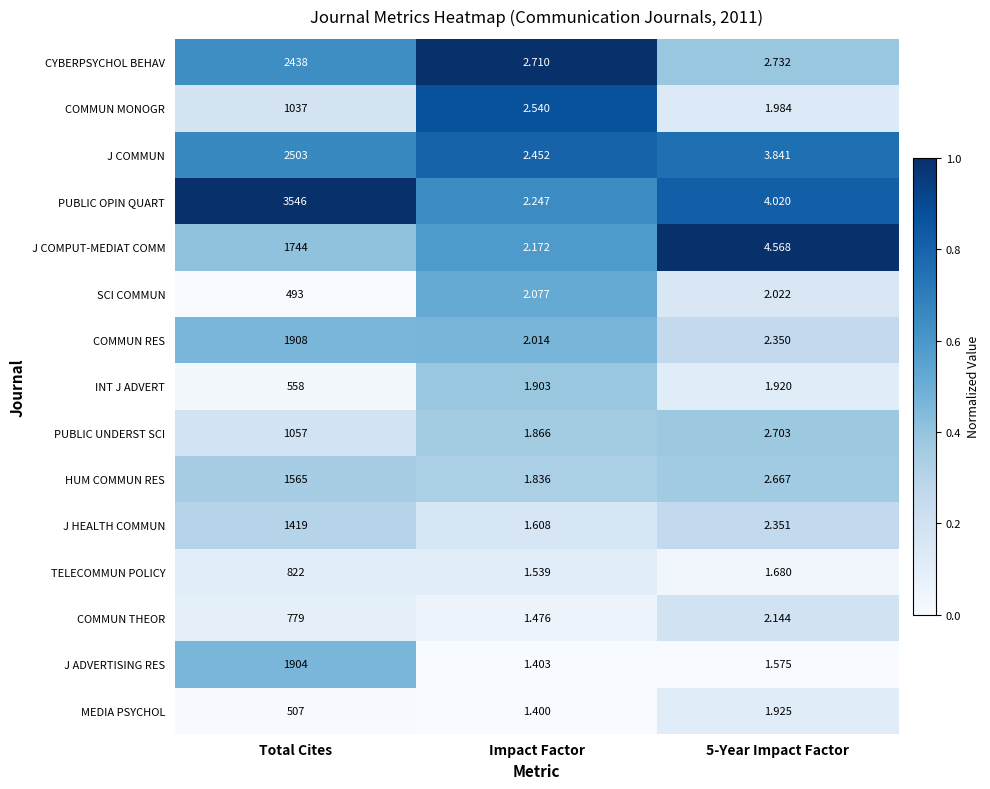

Which series has the largest total across all categories?

PUBLIC OPIN QUART